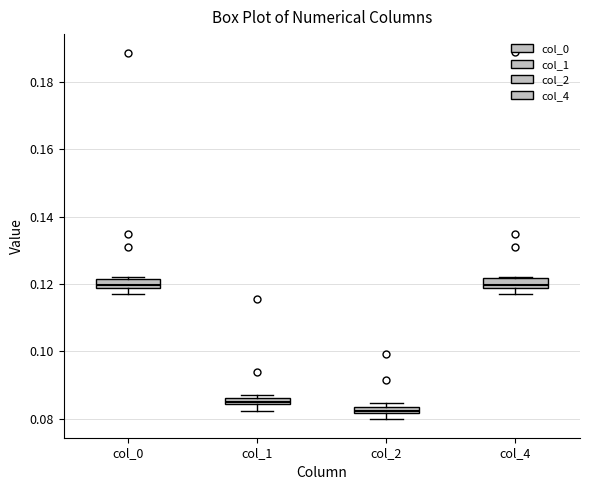

Where is the lower edge of the box for col_1 on the y-axis? The values are not printed on the chart, so give them approximately, as read against the axis.

0.084